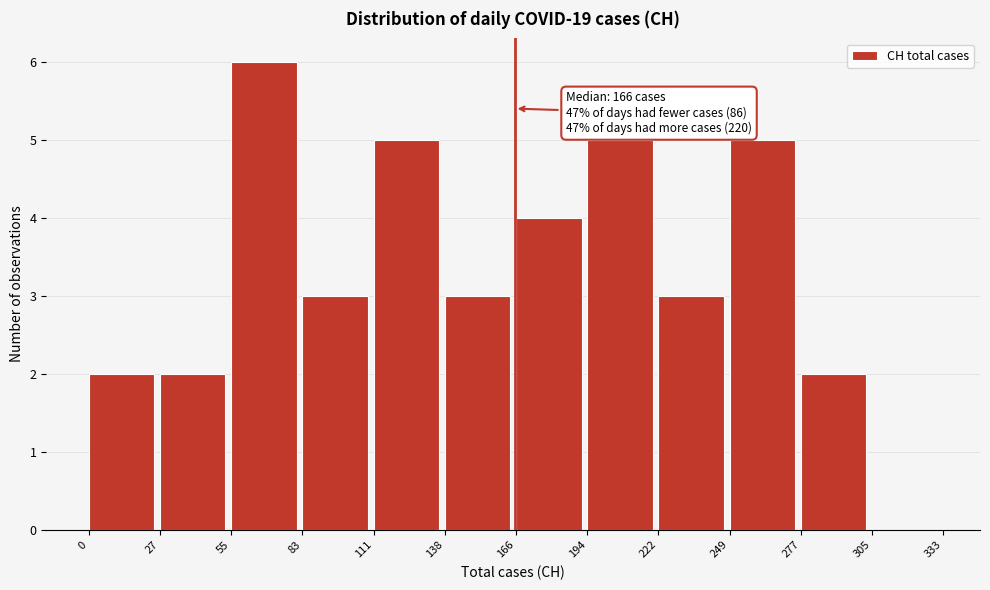

Over which range of the x-axis is the bar tallest?

55 to 83